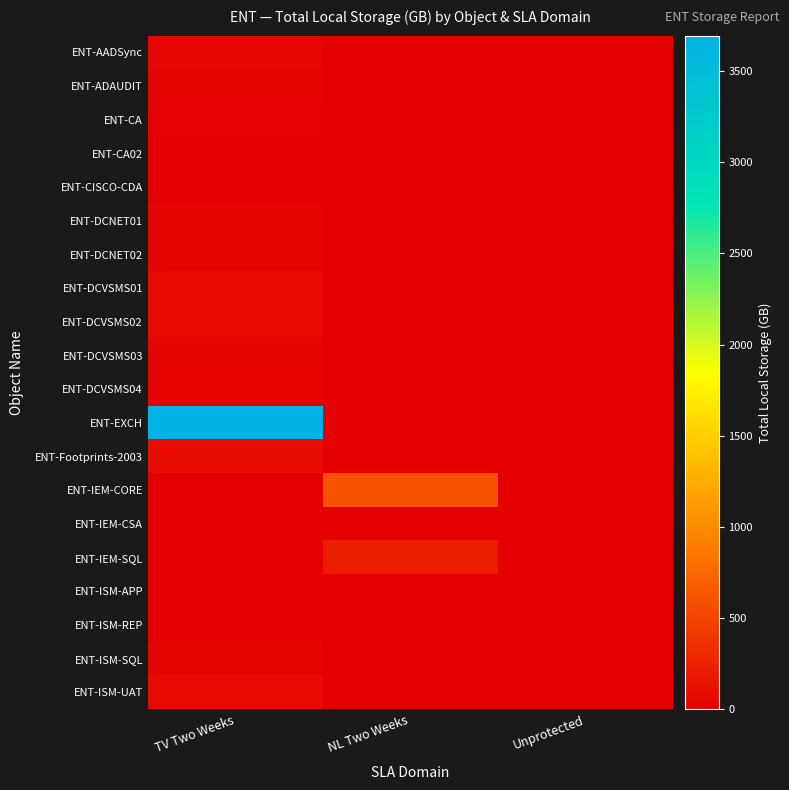

What is the maximum value shown in the chart?

3694.7